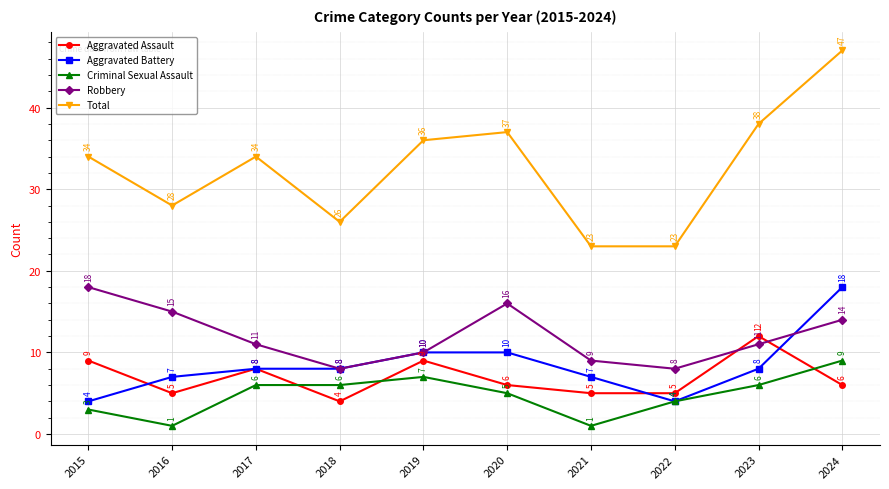

How many lines are shown in the chart?

5